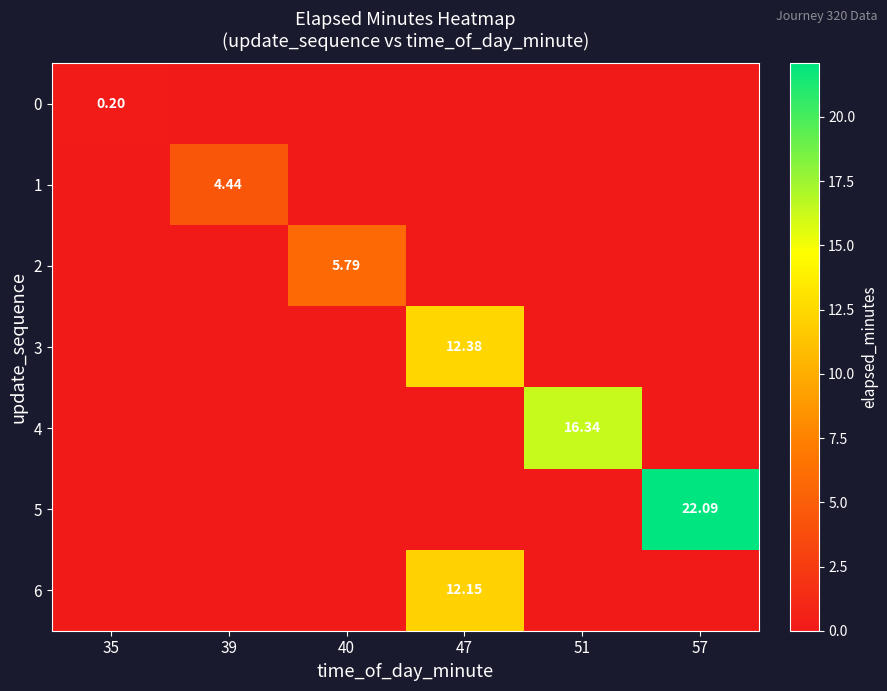

What is the difference between the maximum and minimum values in the 5 series?

22.1